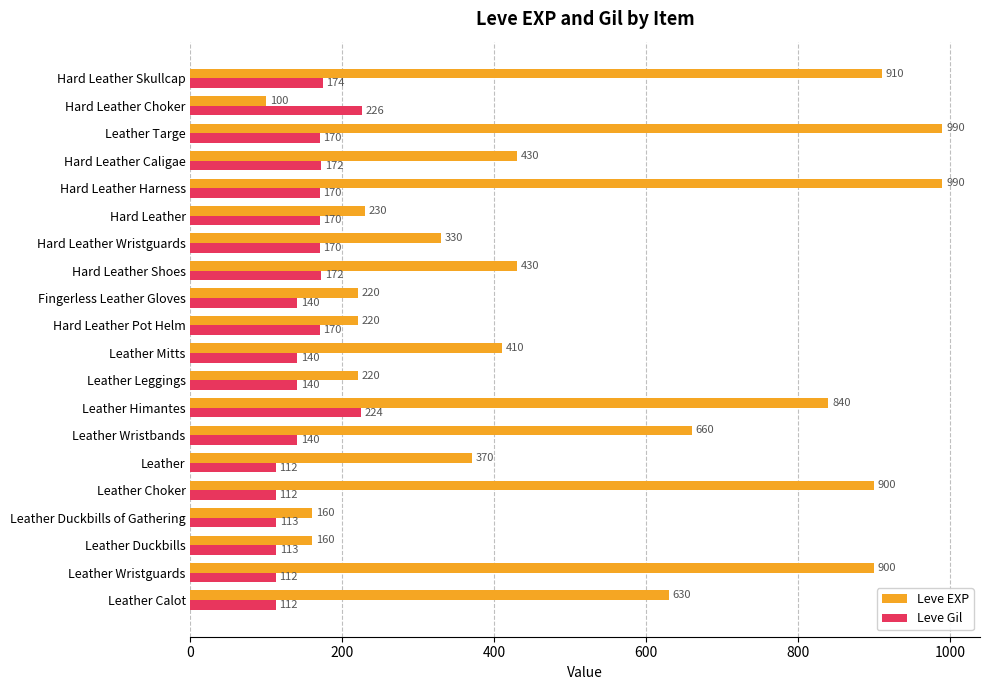

Is the value of Leve Gil at Hard Leather Pot Helm greater than the value of Leve EXP at Leather Targe?

No